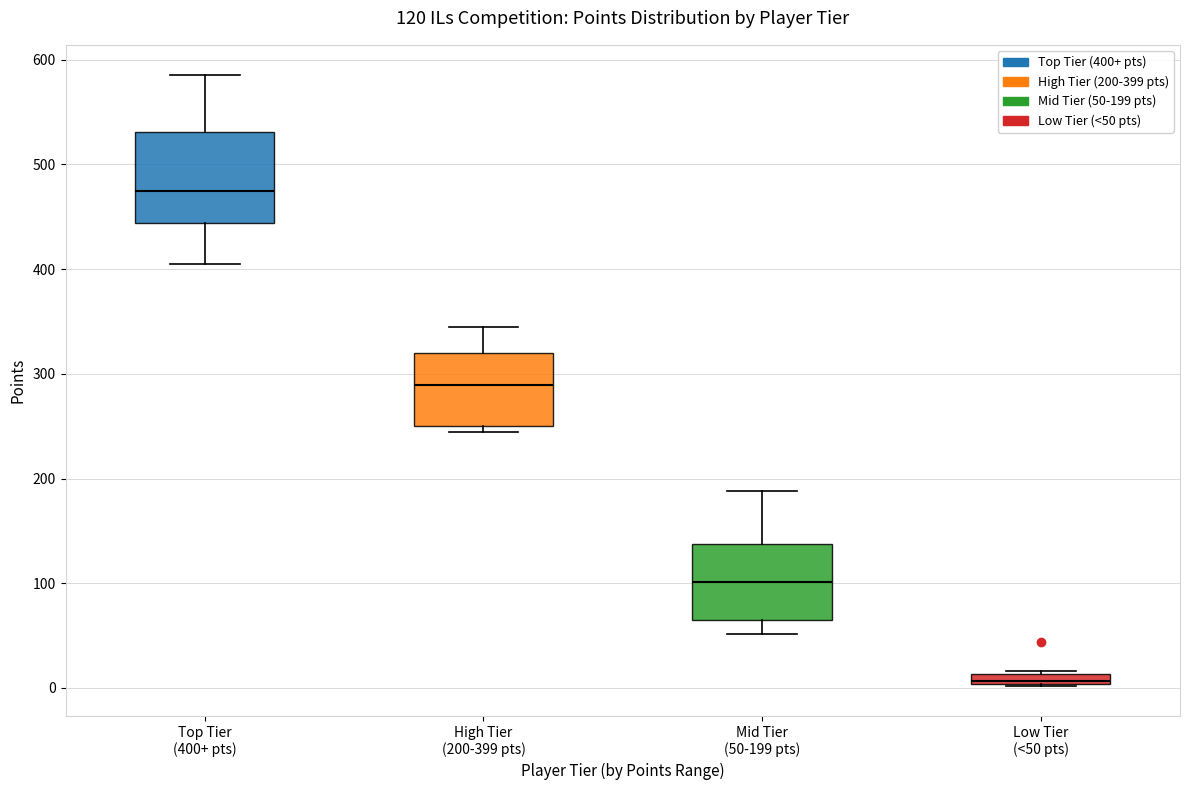

Which box is the tallest, from its lower edge to its upper edge?

Top Tier (400+ pts)